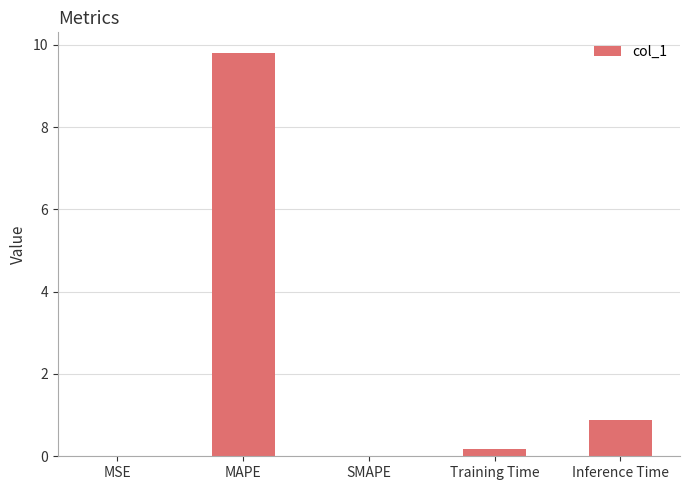

What is the sum of all values?

10.9